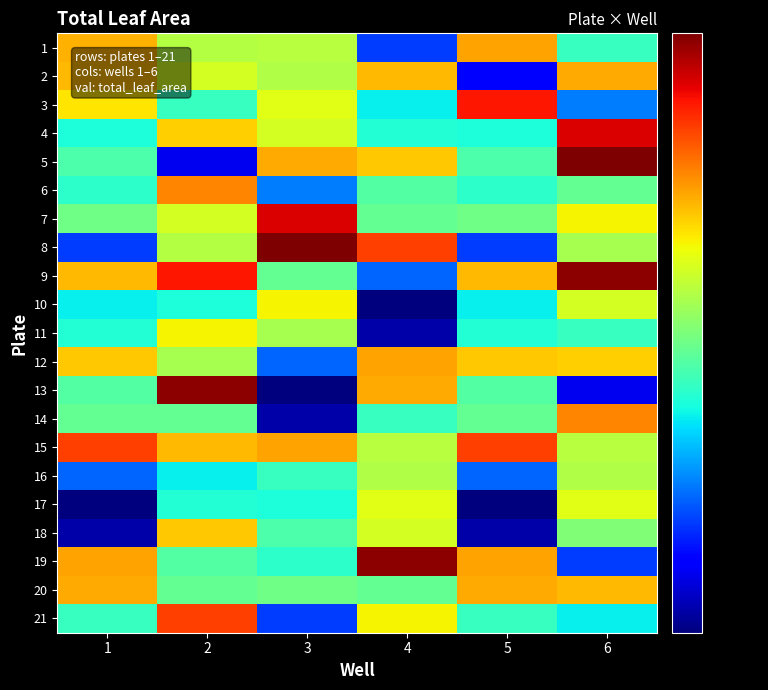

Rank the series by their maximum value, from lowest to highest.

16, 17, 10, 11, 18, 2, 20, 1, 12, 6, 14, 15, 21, 3, 4, 7, 9, 13, 19, 5, 8